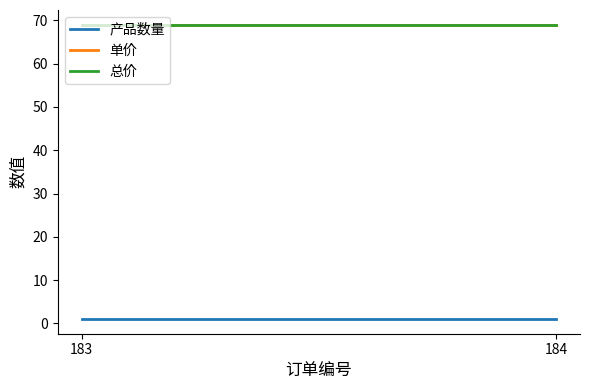

Which series has the largest range (max minus min)?

产品数量